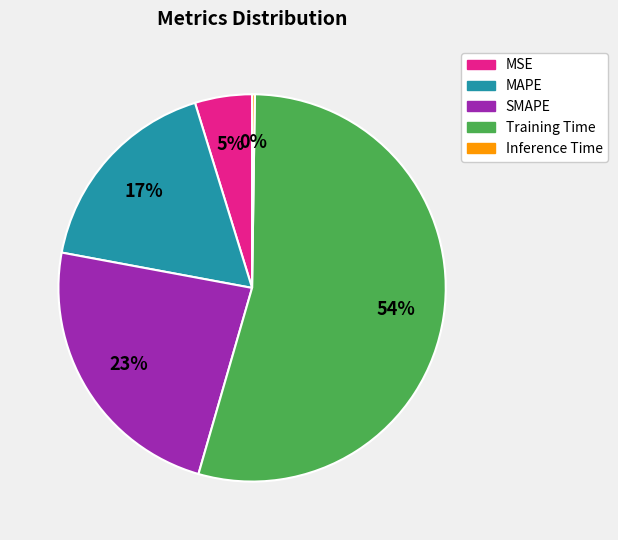

To the nearest percent, what is the average slice percentage?

20%